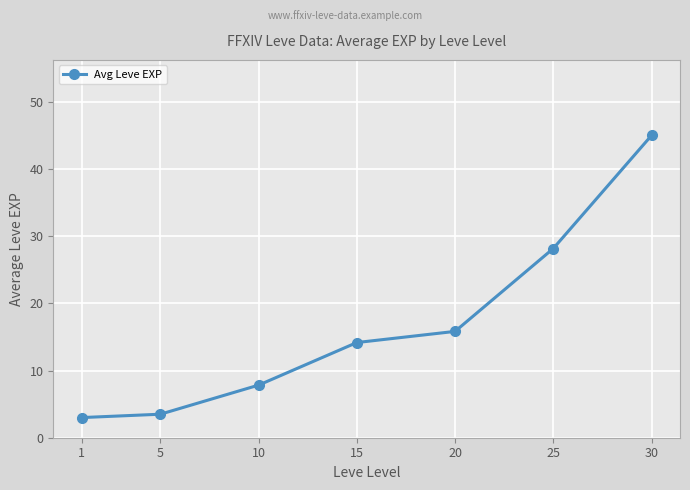

What is the value of the 4th point from the left?

14.2